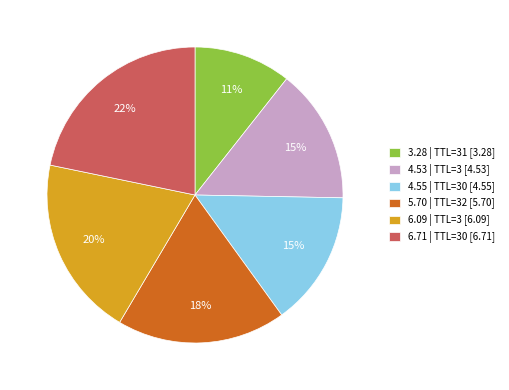

Approximately how many times larger is the value at 6.71 | TTL=30 [6.71] compared to 4.55 | TTL=30 [4.55]?

1.5